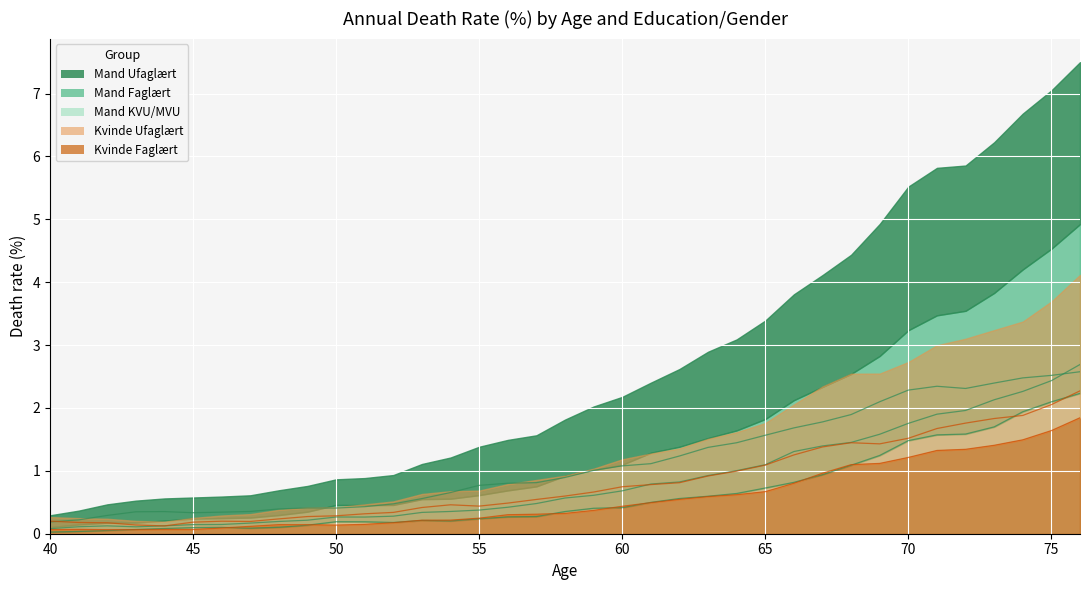

The value of Kvinde Faglært at 9 is 0.2. True or false?

False